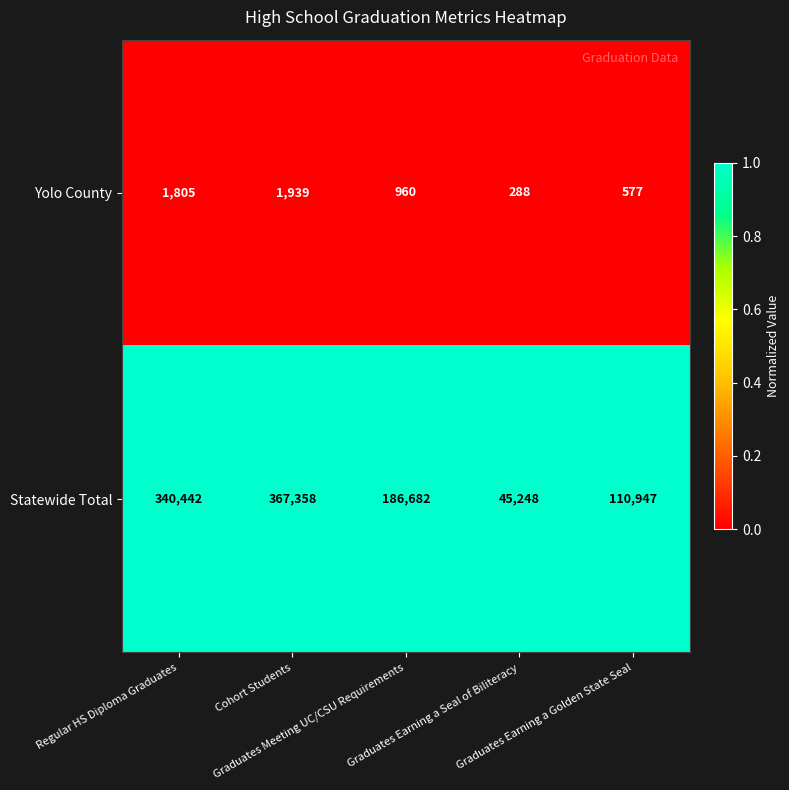

Which series has the largest total across all categories?

Statewide Total